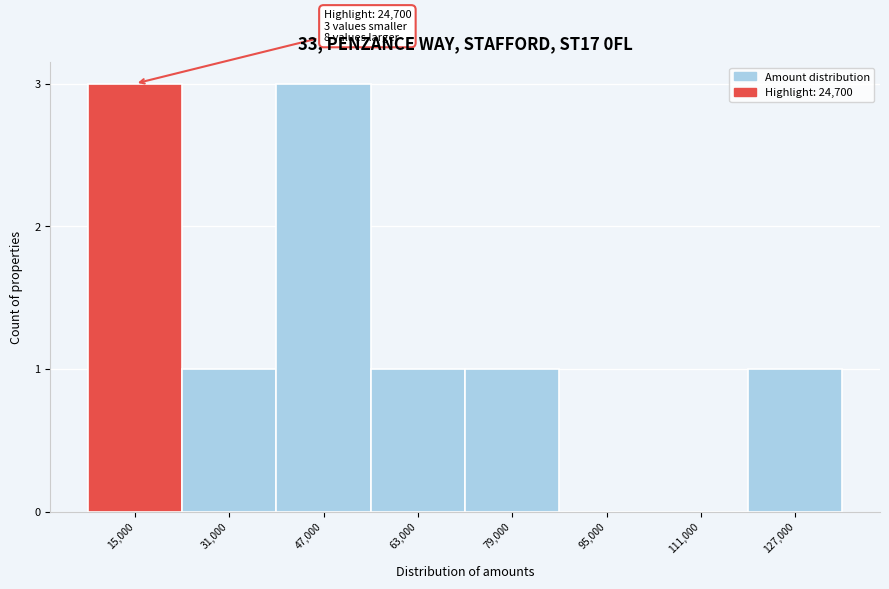

Reading left to right, transcribe all the data shown in this chart.

15,000=3	31,000=1	47,000=3	63,000=1	79,000=1	95,000=0	111,000=0	127,000=1